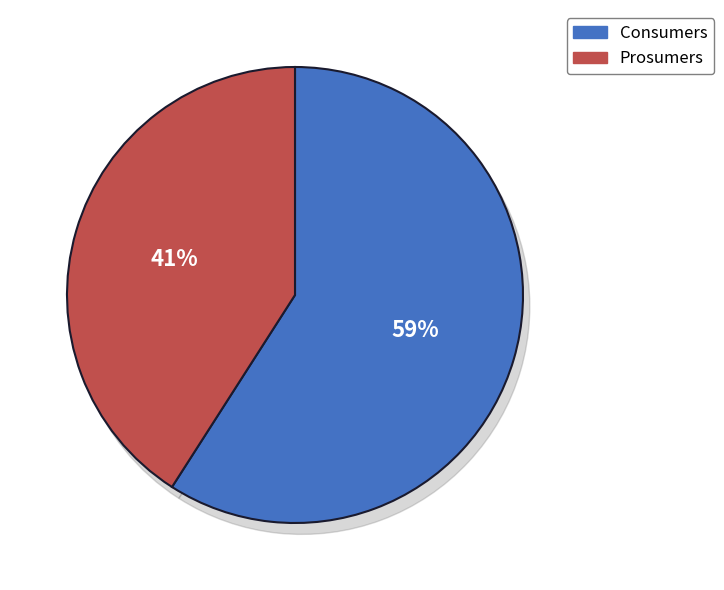

What percentage is the Prosumers slice, to the nearest percent?

41%